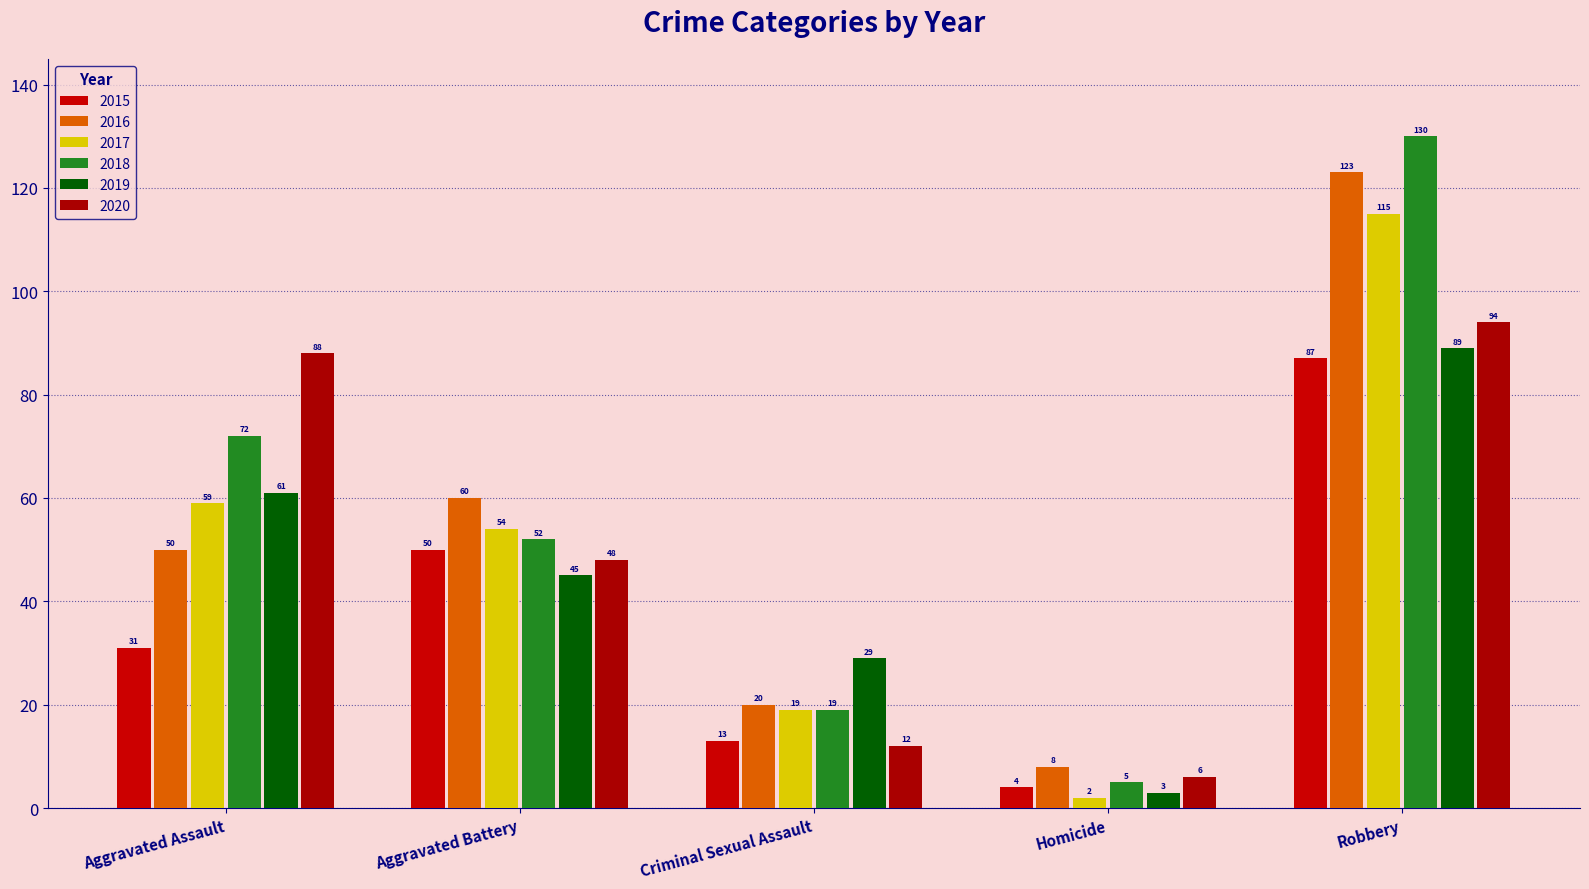

How many data points in 2017 are less than 54?

2